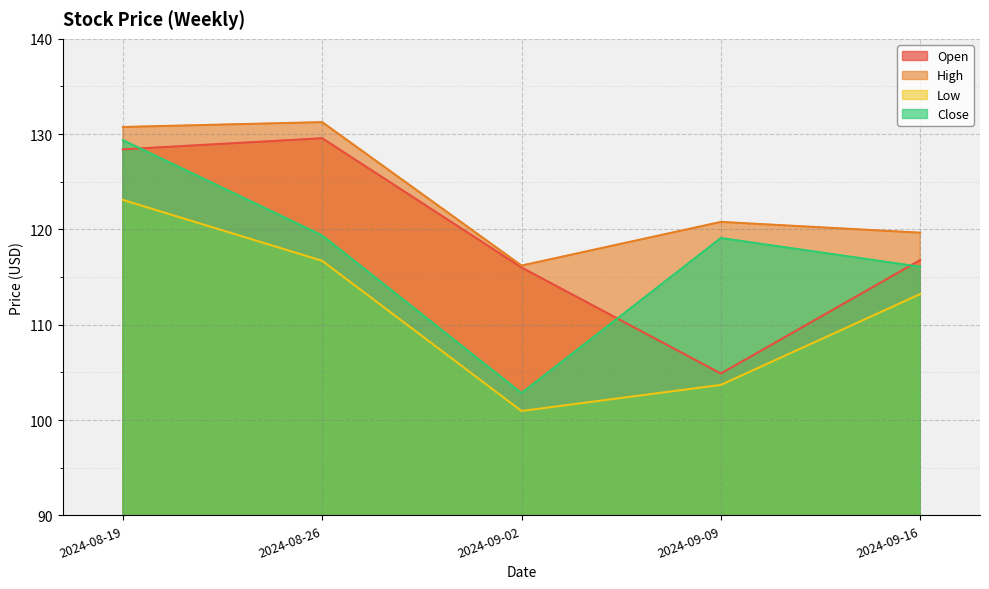

What value does the Low series have at 2024-09-09?

103.7